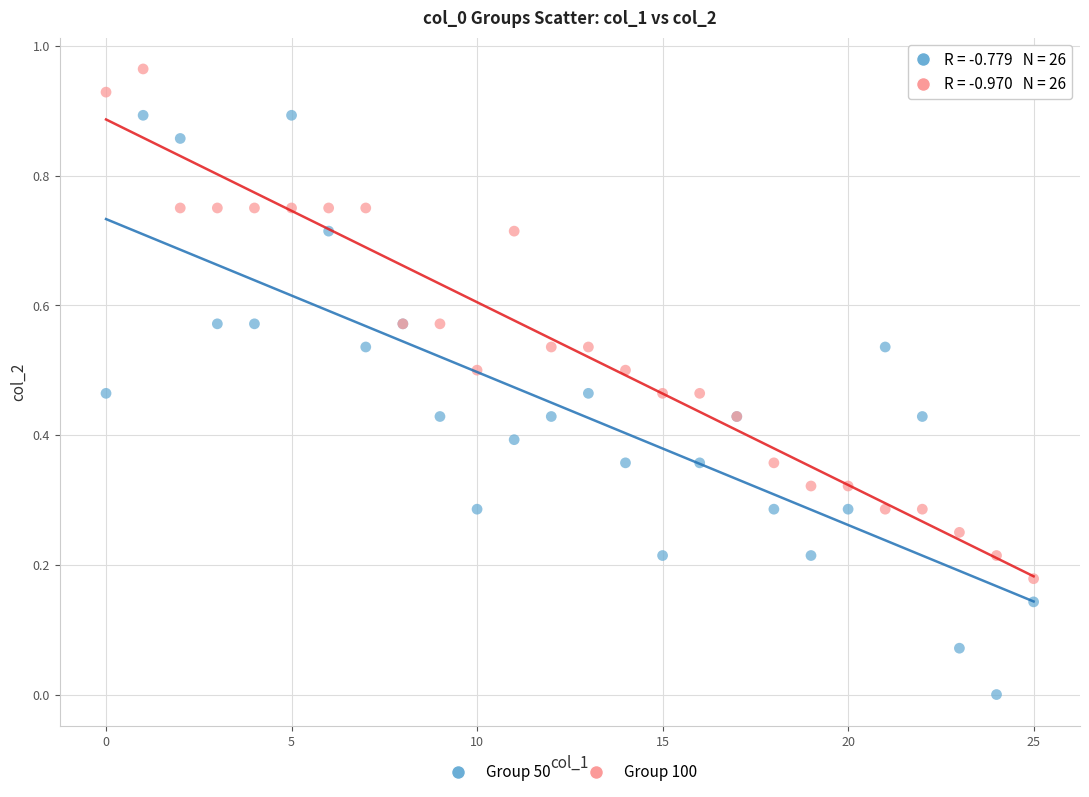

Which series reaches the minimum Y coordinate?

Group 50